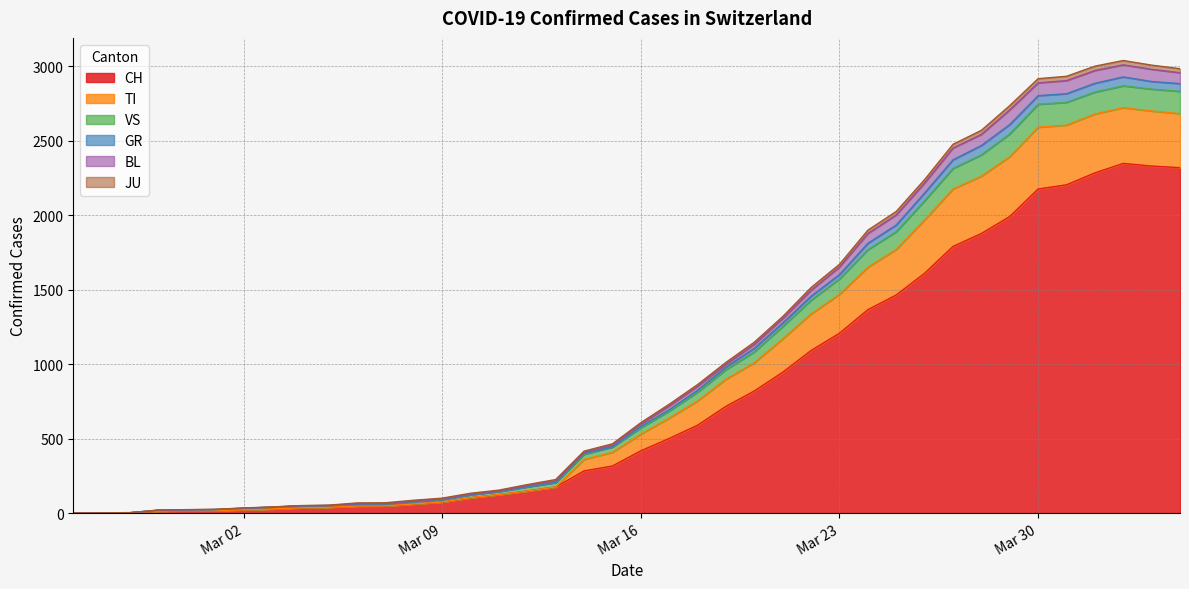

How many distinct data groups are displayed?

6